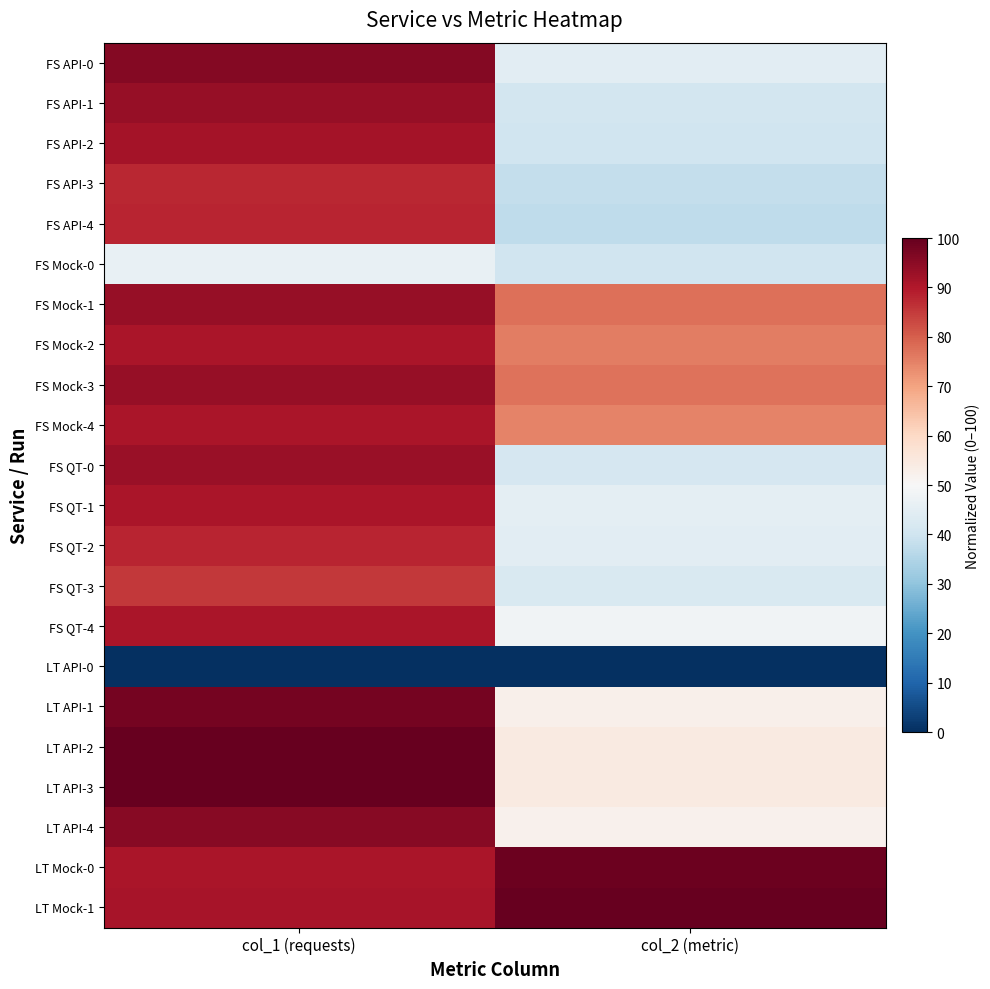

Reading left to right, what are all the values shown in this chart?

FS API-0: col_1 (requests)=95.7	col_2 (metric)=44.7
FS API-1: col_1 (requests)=93.5	col_2 (metric)=40.6
FS API-2: col_1 (requests)=91.4	col_2 (metric)=40.2
FS API-3: col_1 (requests)=87.6	col_2 (metric)=37.9
FS API-4: col_1 (requests)=88.1	col_2 (metric)=37.2
FS Mock-0: col_1 (requests)=46.4	col_2 (metric)=40.0
FS Mock-1: col_1 (requests)=93.6	col_2 (metric)=77.4
FS Mock-2: col_1 (requests)=90.7	col_2 (metric)=75.6
FS Mock-3: col_1 (requests)=93.5	col_2 (metric)=77.3
FS Mock-4: col_1 (requests)=90.9	col_2 (metric)=75.0
FS QT-0: col_1 (requests)=93.1	col_2 (metric)=41.8
FS QT-1: col_1 (requests)=90.9	col_2 (metric)=45.1
FS QT-2: col_1 (requests)=88.0	col_2 (metric)=44.7
FS QT-3: col_1 (requests)=85.5	col_2 (metric)=42.4
FS QT-4: col_1 (requests)=90.9	col_2 (metric)=48.3
LT API-0: col_1 (requests)=0.0	col_2 (metric)=0.0
LT API-1: col_1 (requests)=97.9	col_2 (metric)=52.5
LT API-2: col_1 (requests)=99.9	col_2 (metric)=54.7
LT API-3: col_1 (requests)=100.0	col_2 (metric)=54.4
LT API-4: col_1 (requests)=95.6	col_2 (metric)=52.1
LT Mock-0: col_1 (requests)=90.7	col_2 (metric)=99.0
LT Mock-1: col_1 (requests)=91.3	col_2 (metric)=100.0